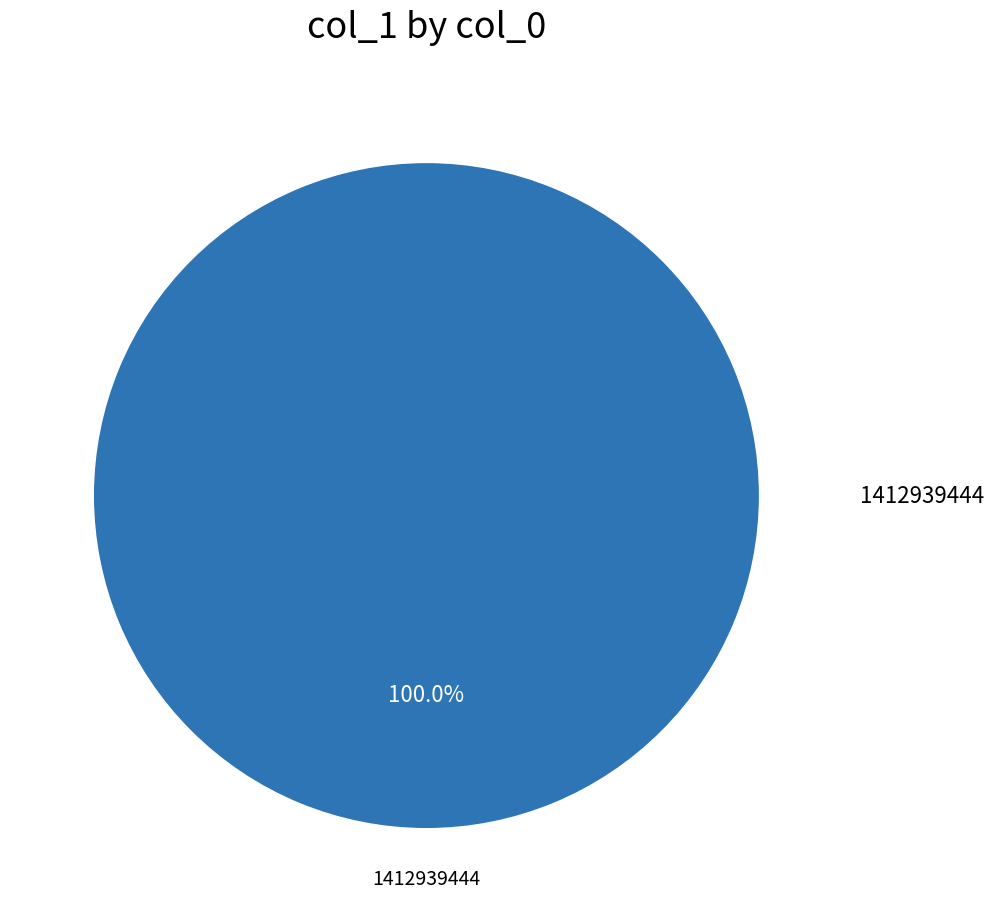

Is there any slice that represents more than half of the pie?

Yes